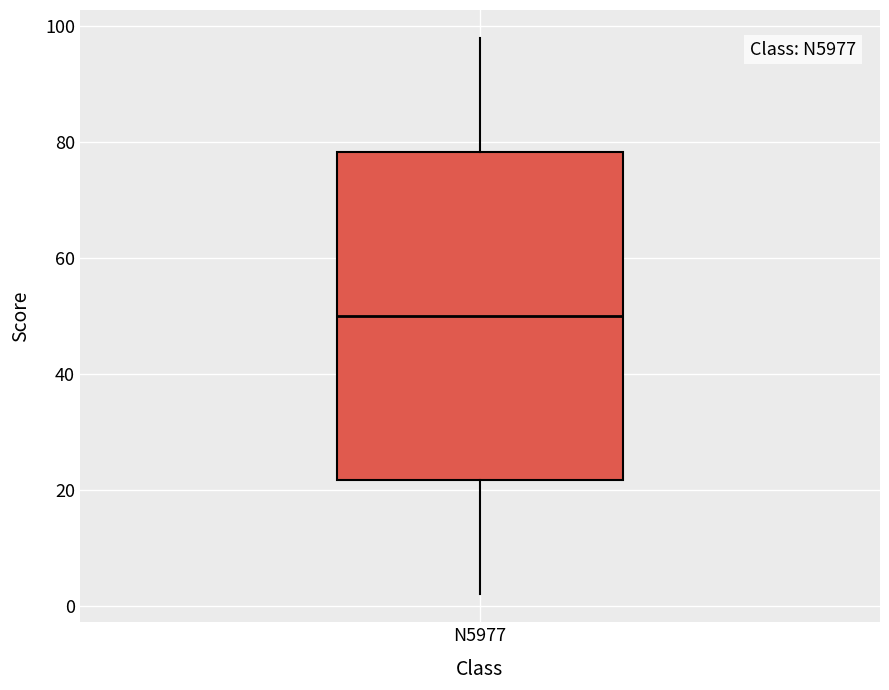

Transcribe this box plot: give where the median line is, the range the box spans, and where the two whiskers end, as read against the y-axis. The values are not printed on the chart, so give them approximately, as read against the axis.

median 50, box 22 to 78, whiskers 2 to 98